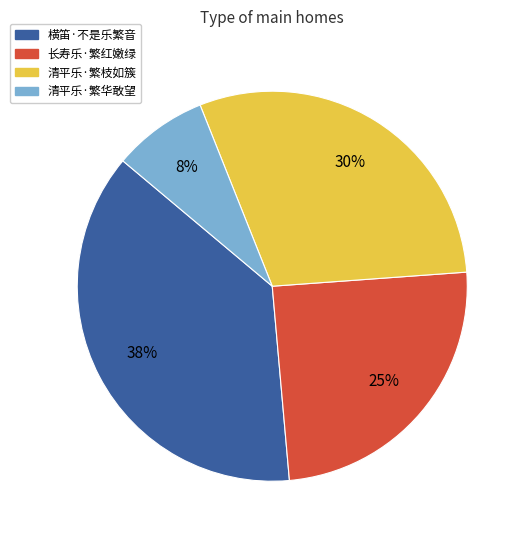

Does any single category account for the majority?

No